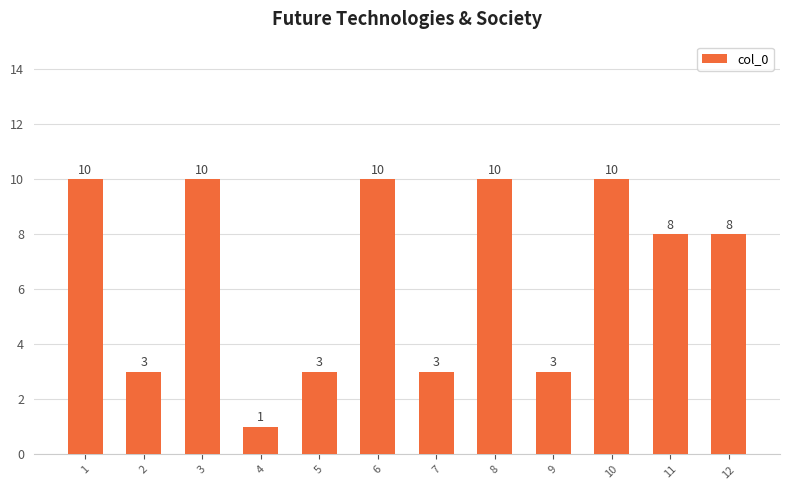

Which label corresponds to the smallest value in the chart?

4